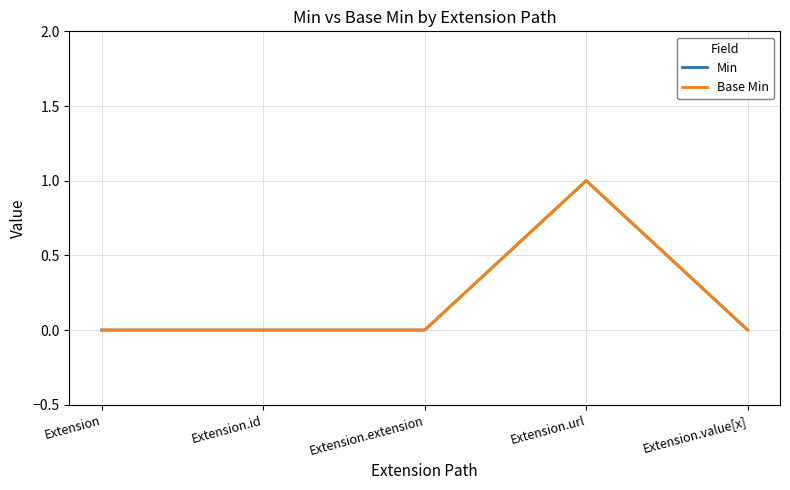

At which category does Base Min reach its first local peak?

Extension.url